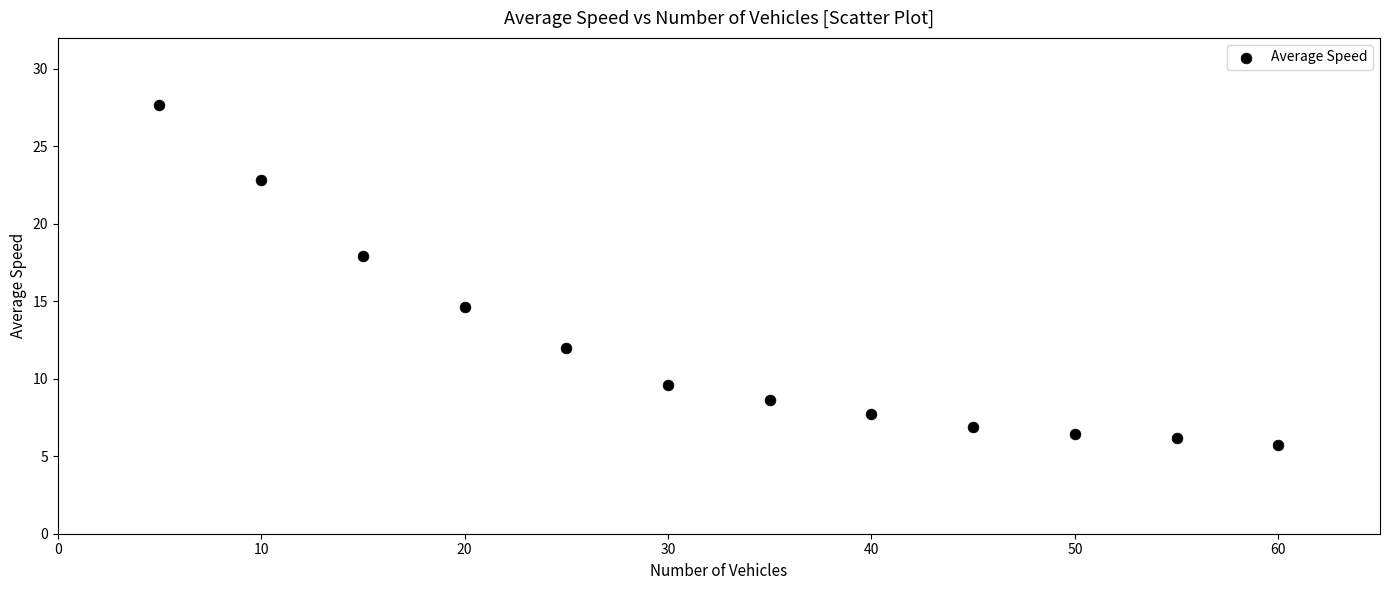

What Y value in the scatter plot is closest to 16?

14.7